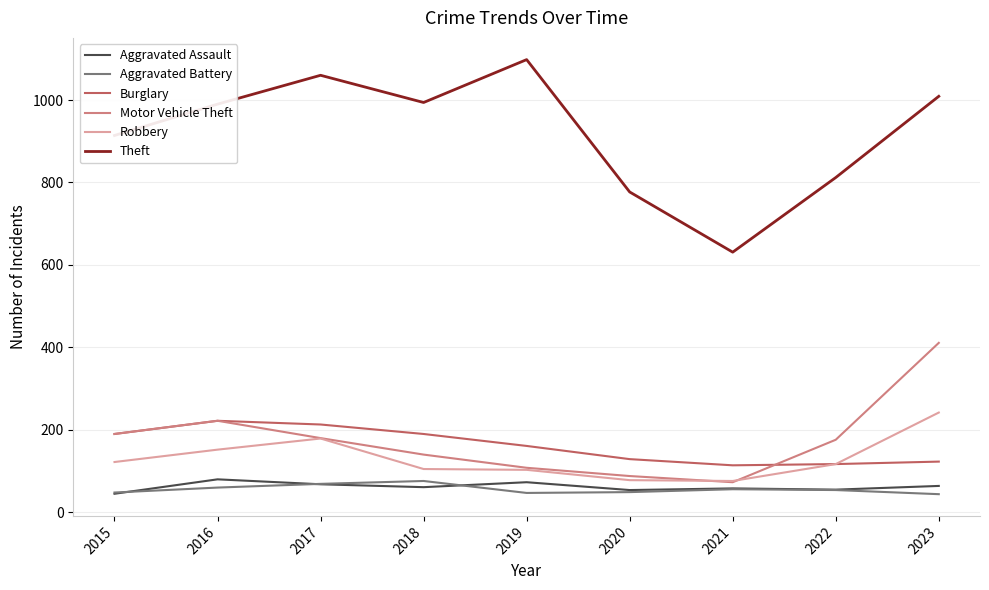

What is the greatest value displayed?

1098